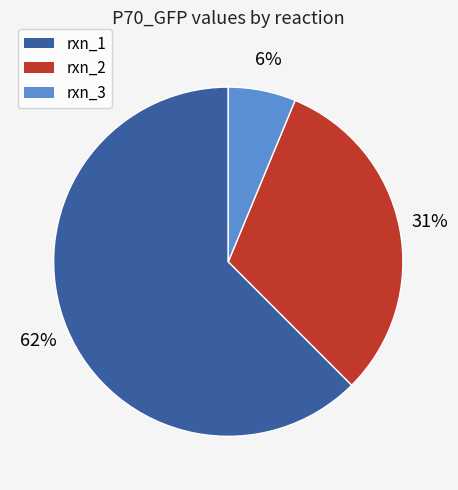

How many segments does this pie chart have?

3